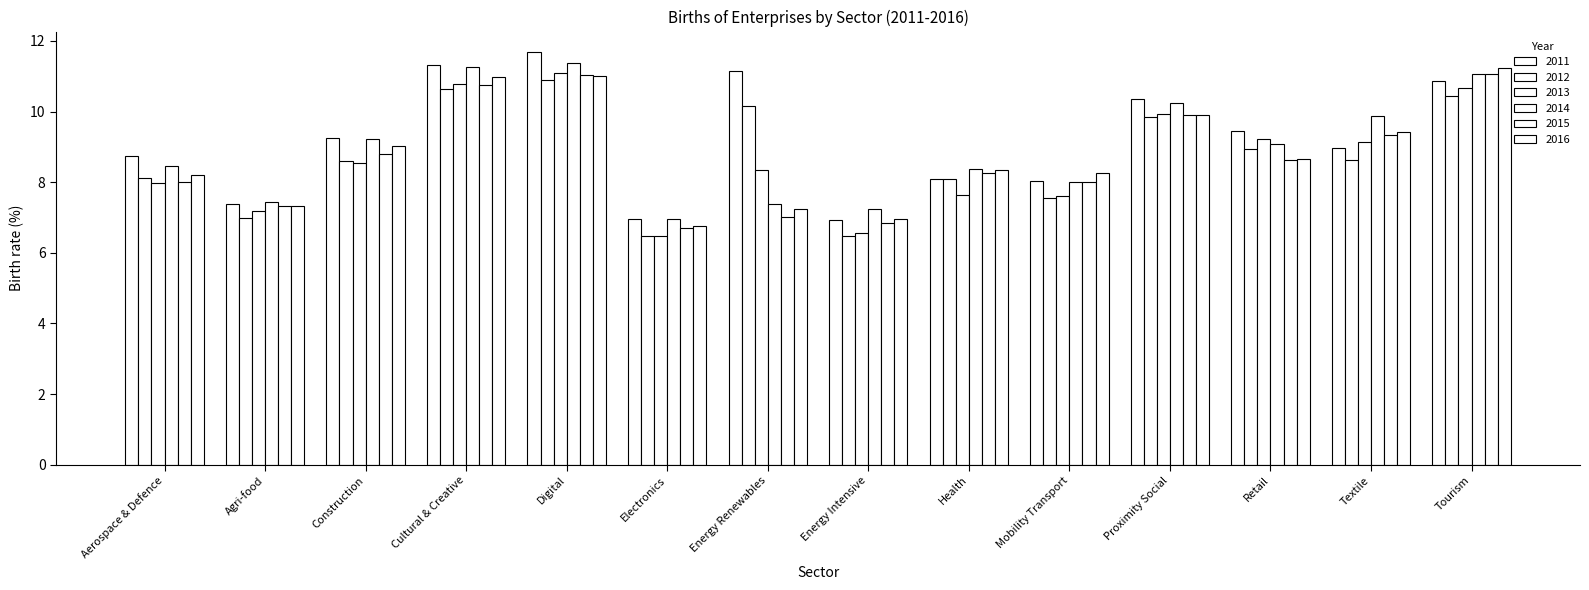

True or false: 2015 has a value of 13.8 at Aerospace & Defence.

False